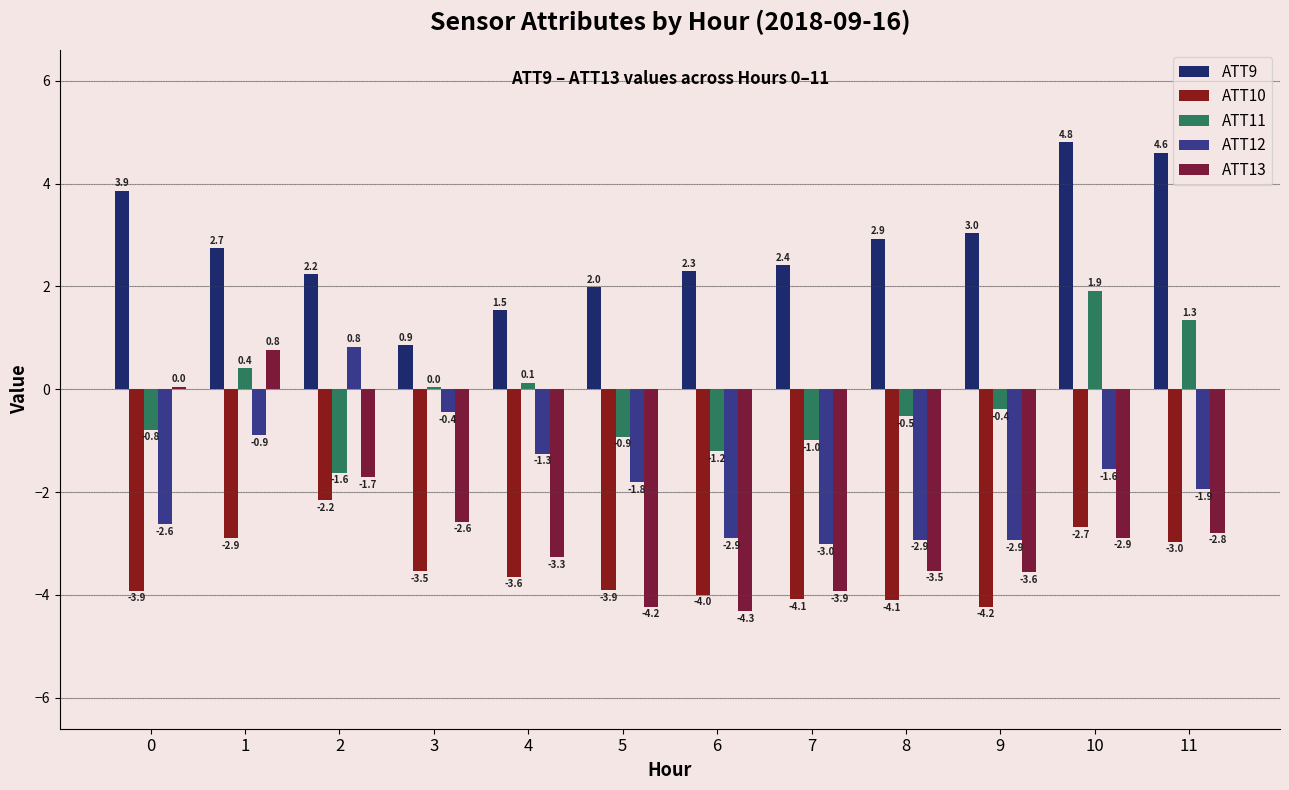

At which category is the sum across all series the highest?

1